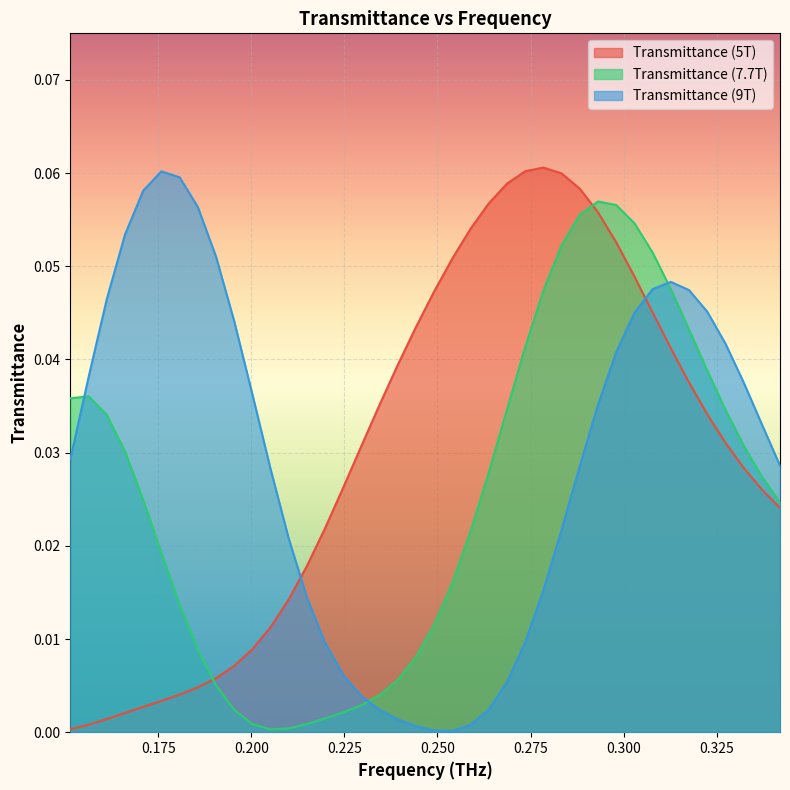

Rank the series at 0.302882266731802 from highest to lowest value.

Transmittance (7.7T), Transmittance (5T), Transmittance (9T)